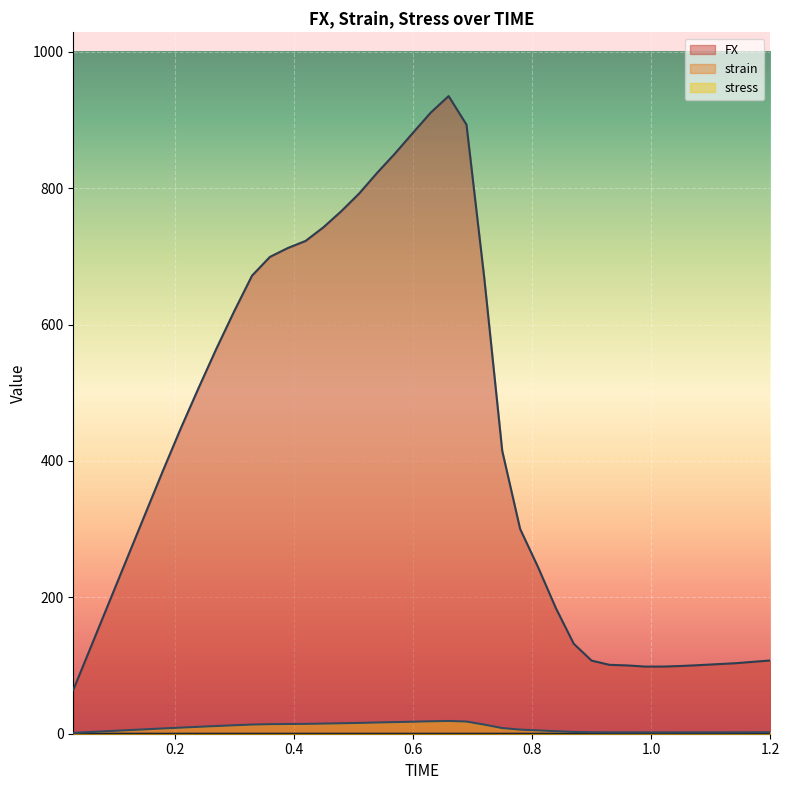

What is the lowest value of the FX series?

64.1